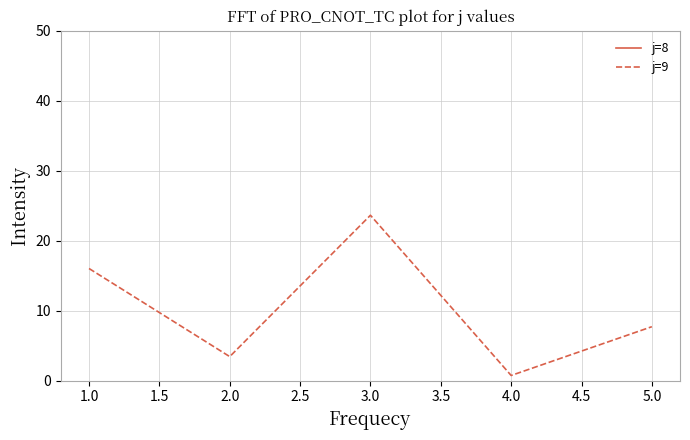

Is it true that j=9 equals 41.2 at 3.0?

False